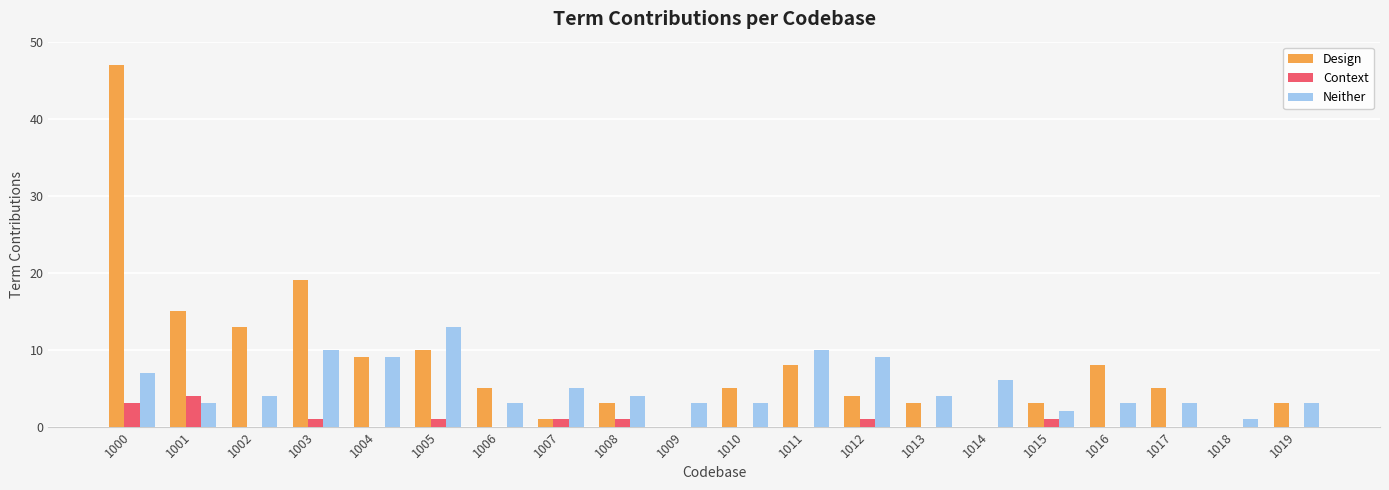

What is the maximum value shown in the chart?

47